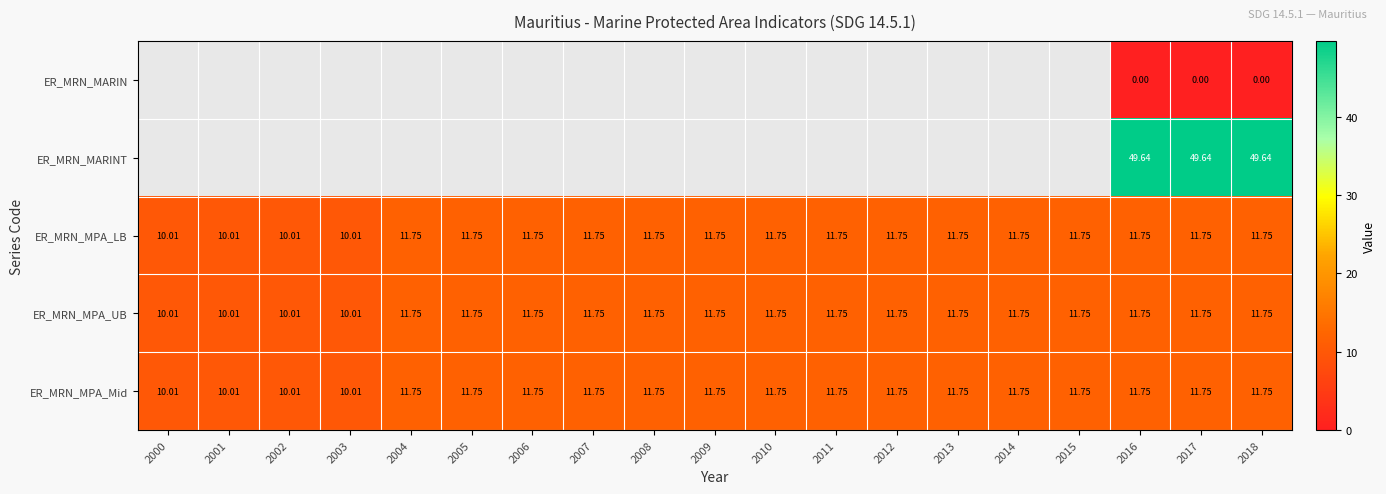

What is the average value of the ER_MRN_MPA_LB series?

11.4